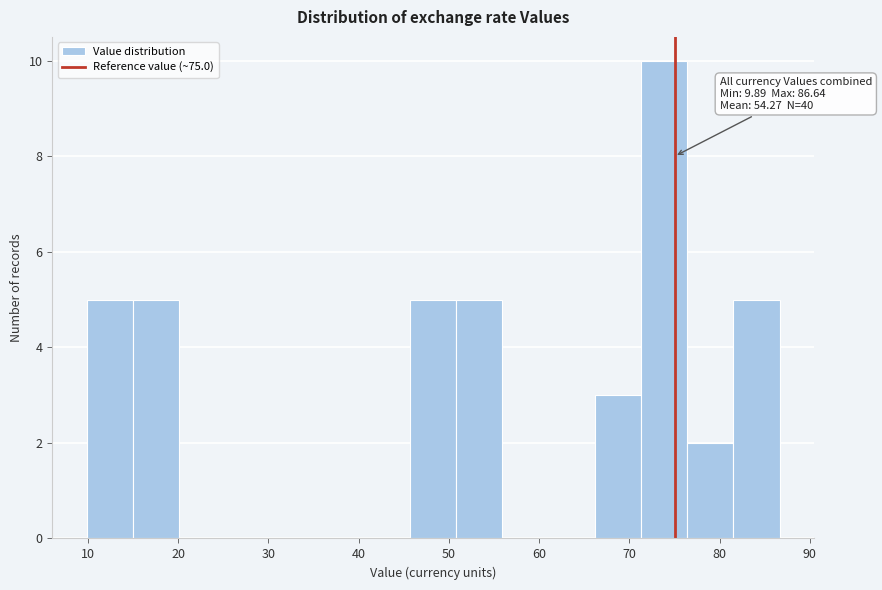

Over which range of the x-axis is the bar tallest?

71 to 76